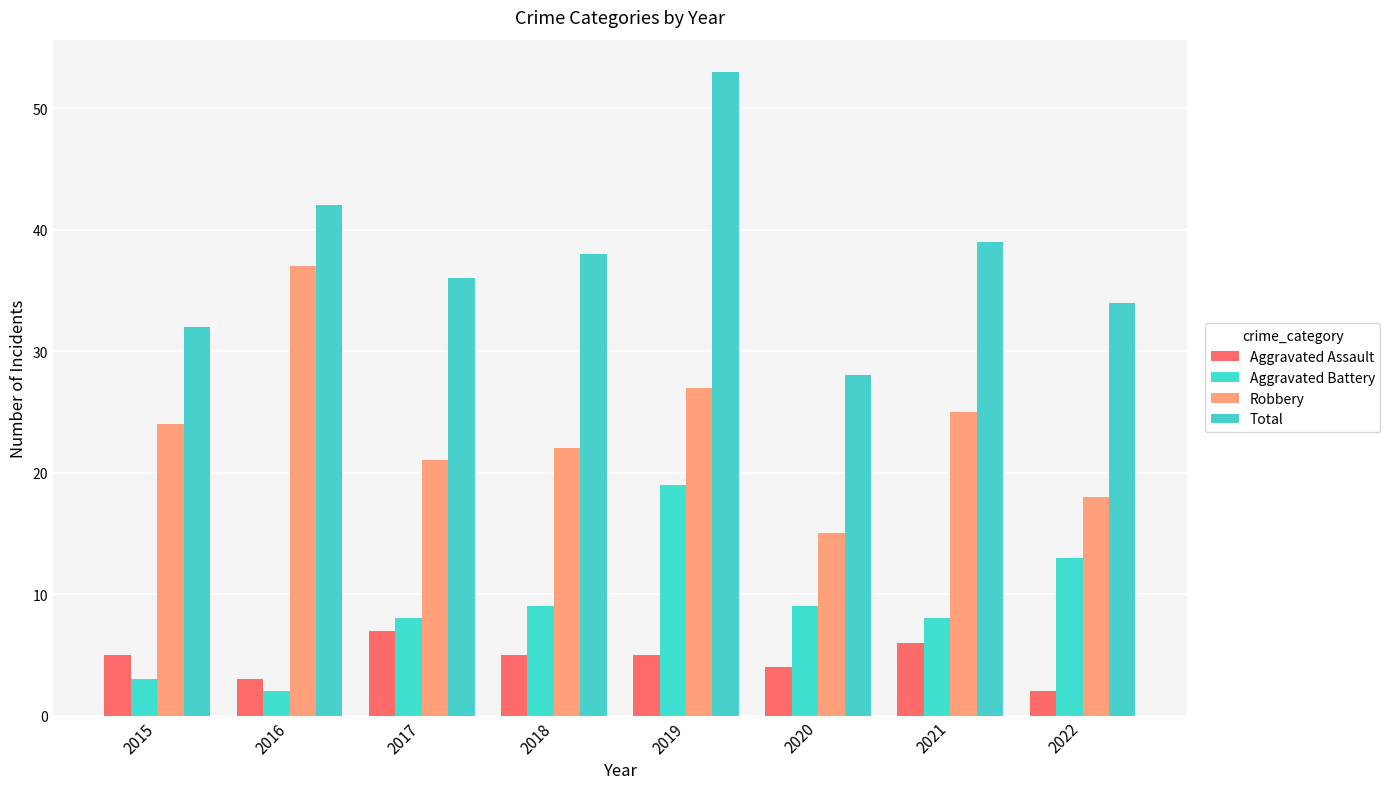

Does the chart contain any negative values?

No